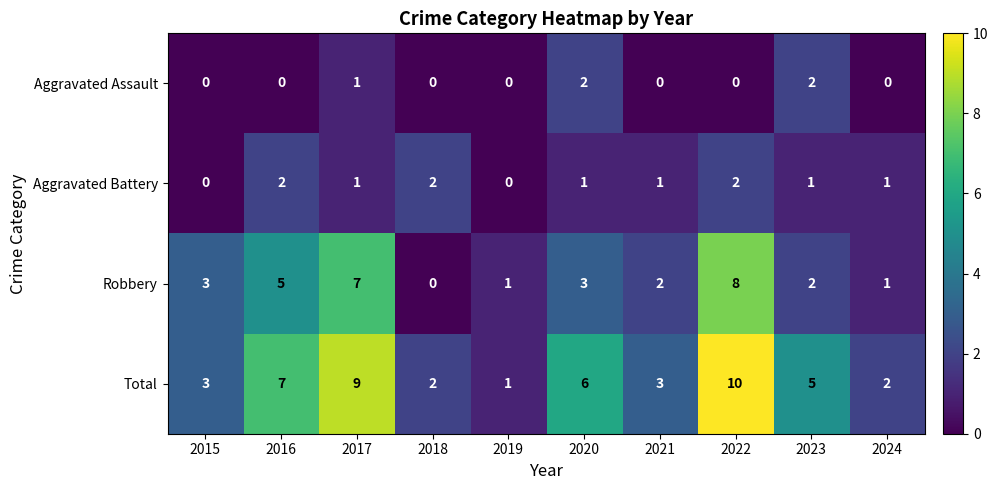

Rank the series at 2021 from highest to lowest value.

Total, Robbery, Aggravated Battery, Aggravated Assault